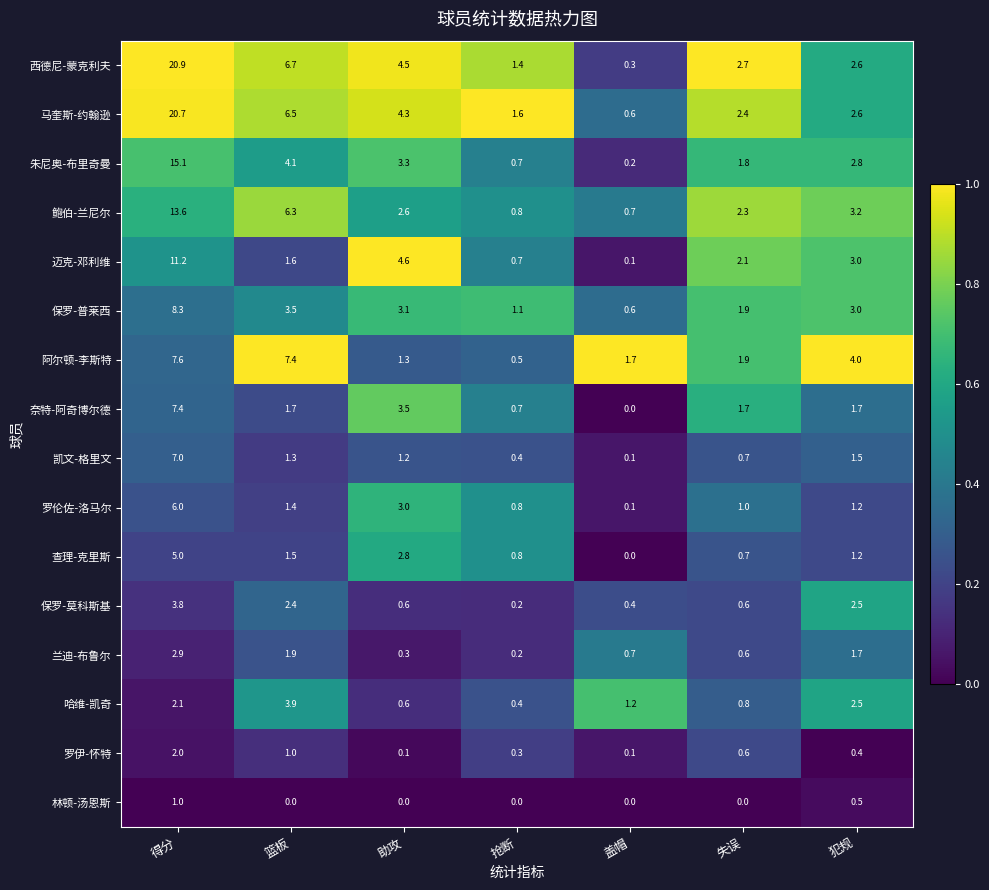

What is the difference between the highest and lowest values at 盖帽?

1.7